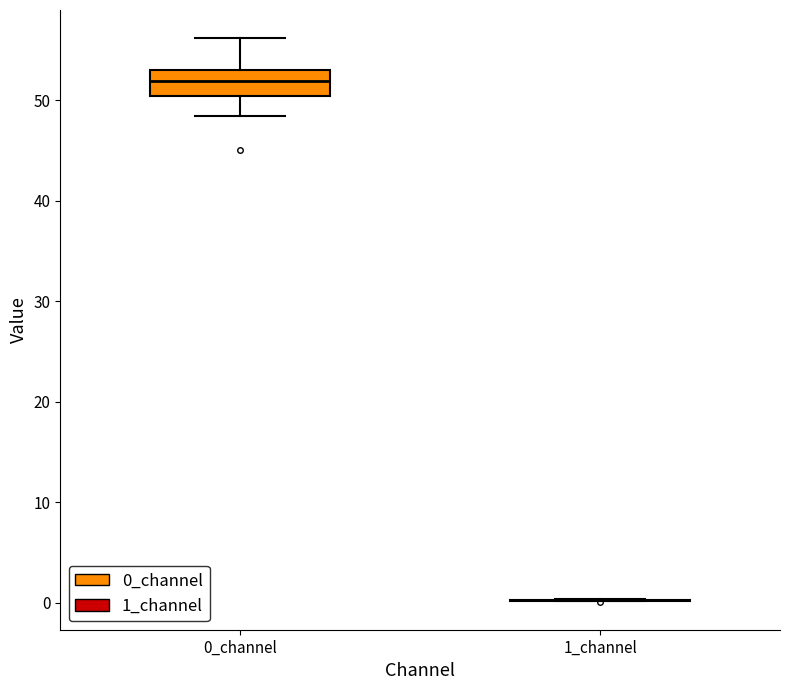

Comparing the boxes themselves (not the whiskers), which one is the tallest?

0_channel